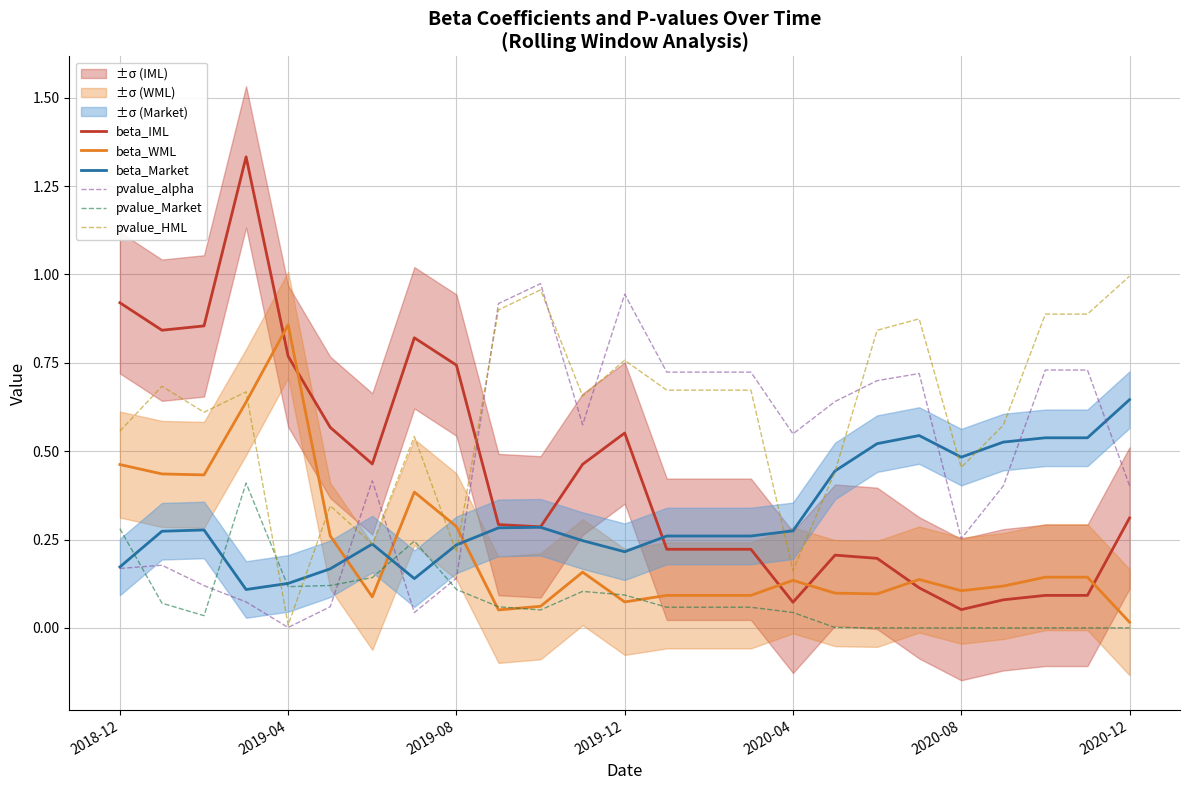

True or false: pvalue_Market has a value of 0.2 at 2019-04.

False